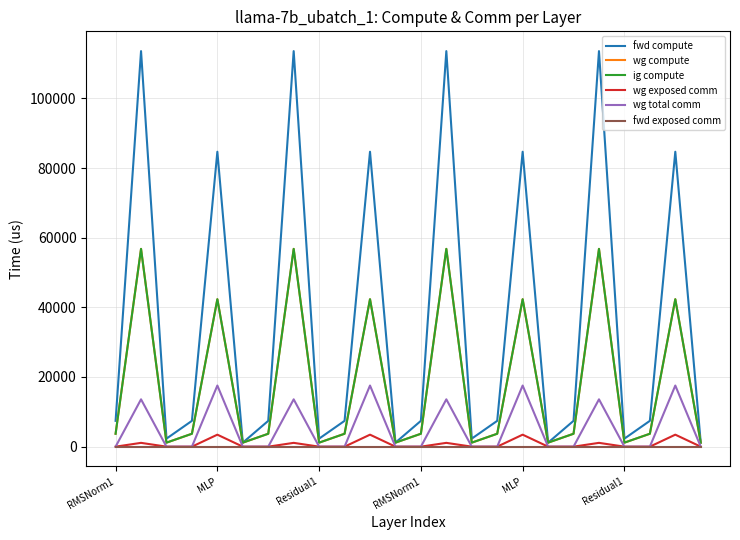

Which series has the widest spread of values?

fwd compute